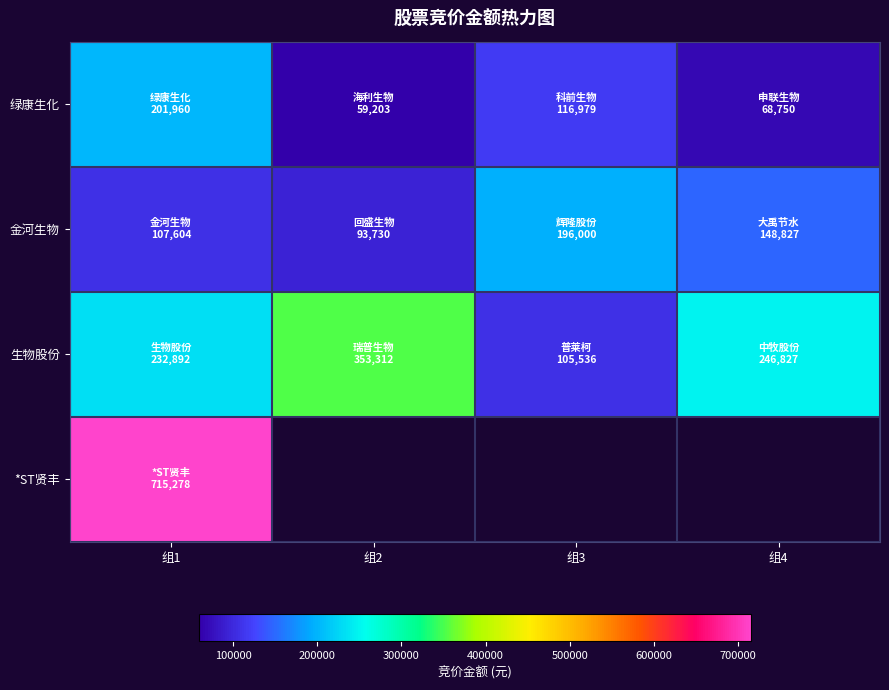

How many data points in 绿康生化 are above 116979?

1